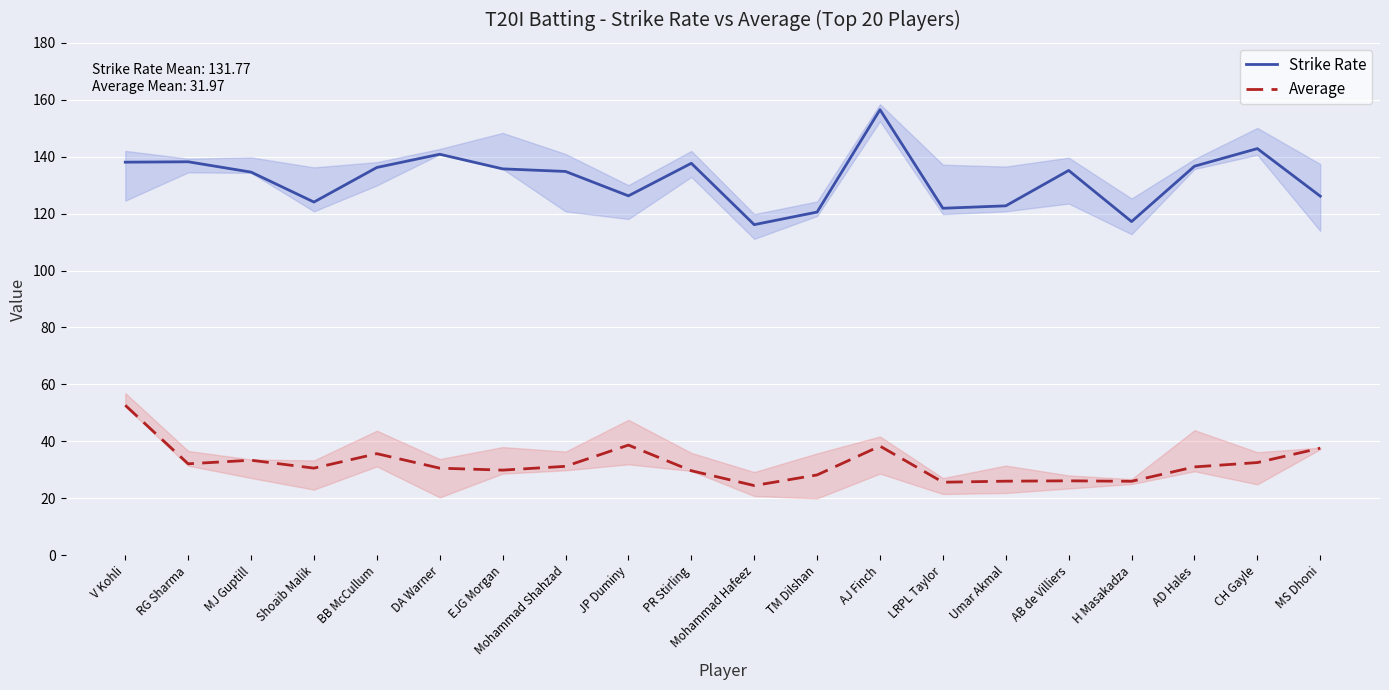

Is it true that Average equals 26.0 at Umar Akmal?

True